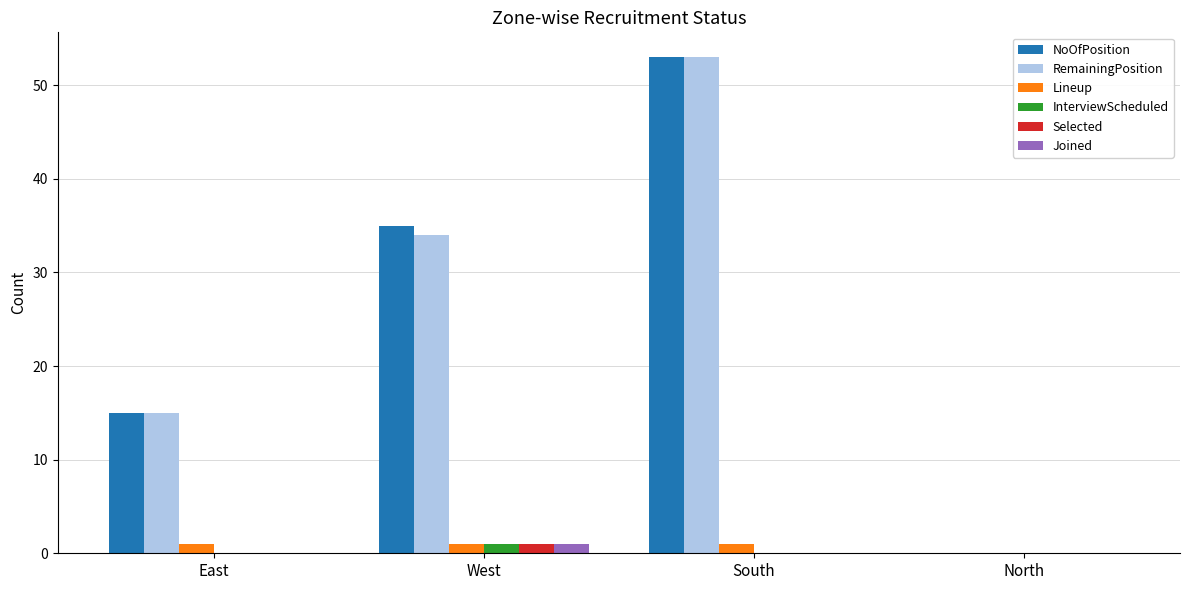

What is the sum of all NoOfPosition values?

103